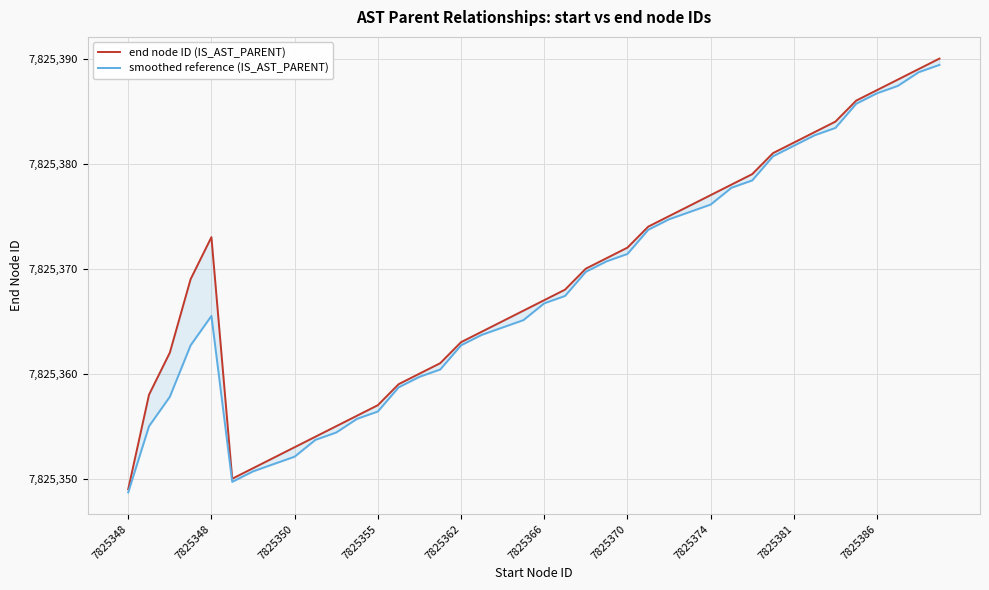

What are all the series names shown in the legend?

end node ID (IS_AST_PARENT), smoothed reference (IS_AST_PARENT)